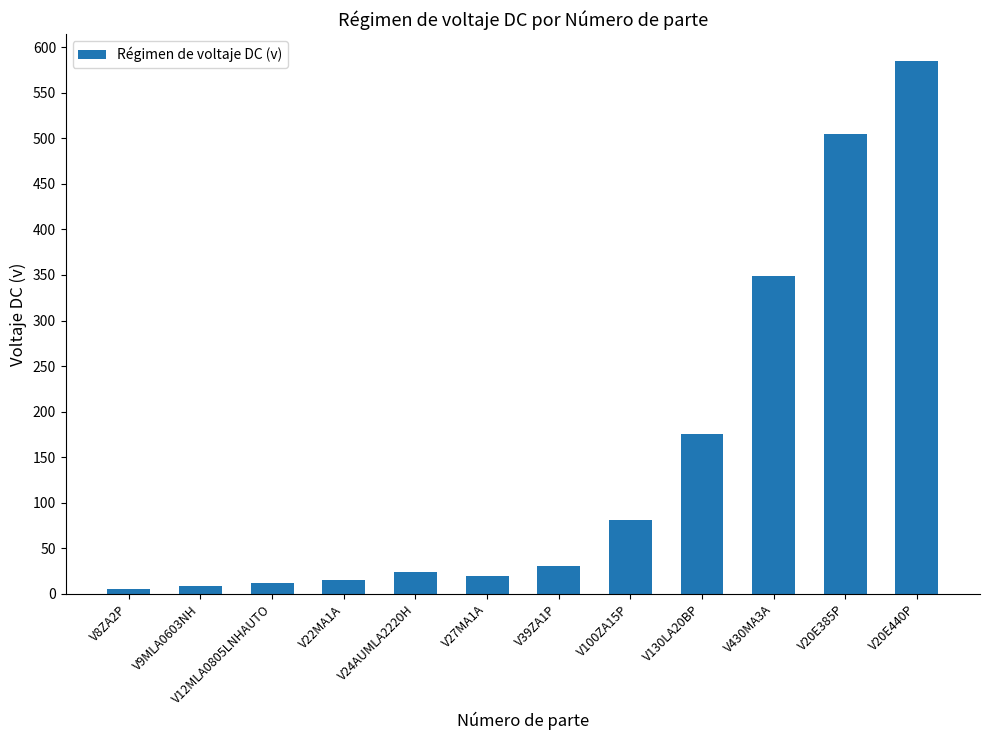

What is the average value?

151